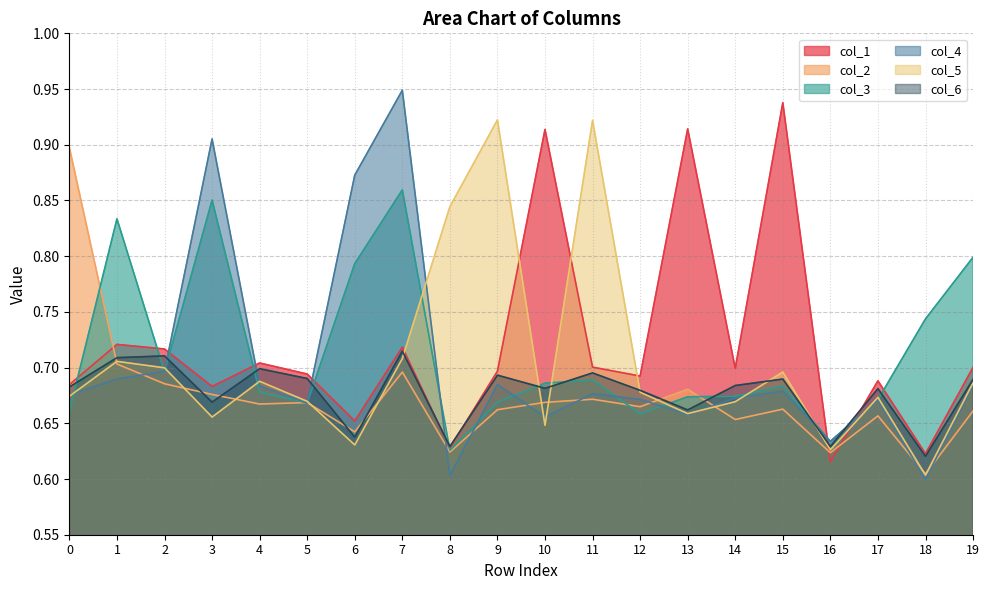

Reading right to left, transcribe all the data shown in this chart.

col_1: 0.7	0.6	0.7	0.6	0.9	0.7	0.9	0.7	0.7	0.9	0.7	0.6	0.7	0.7	0.7	0.7	0.7	0.7	0.7	0.7
col_2: 0.7	0.6	0.7	0.6	0.7	0.7	0.7	0.7	0.7	0.7	0.7	0.6	0.7	0.6	0.7	0.7	0.7	0.7	0.7	0.9
col_3: 0.8	0.7	0.7	0.6	0.7	0.7	0.7	0.7	0.7	0.7	0.7	0.6	0.9	0.8	0.7	0.7	0.9	0.7	0.8	0.7
col_4: 0.7	0.6	0.7	0.6	0.7	0.7	0.7	0.7	0.7	0.7	0.7	0.6	0.9	0.9	0.7	0.7	0.9	0.7	0.7	0.7
col_5: 0.7	0.6	0.7	0.6	0.7	0.7	0.7	0.7	0.9	0.6	0.9	0.8	0.7	0.6	0.7	0.7	0.7	0.7	0.7	0.7
col_6: 0.7	0.6	0.7	0.6	0.7	0.7	0.7	0.7	0.7	0.7	0.7	0.6	0.7	0.6	0.7	0.7	0.7	0.7	0.7	0.7